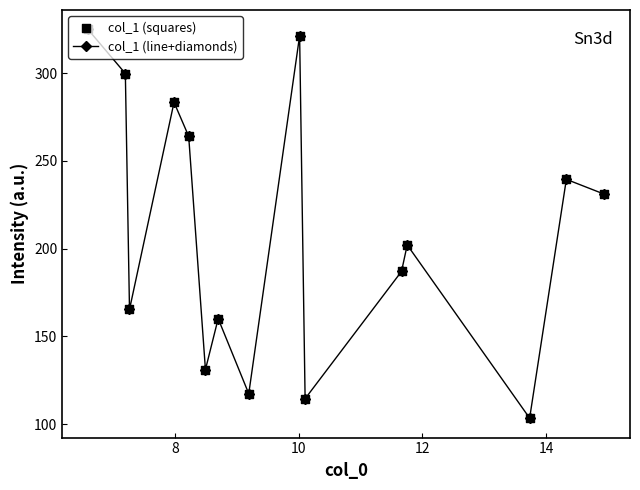

What is the greatest value displayed?

324.9